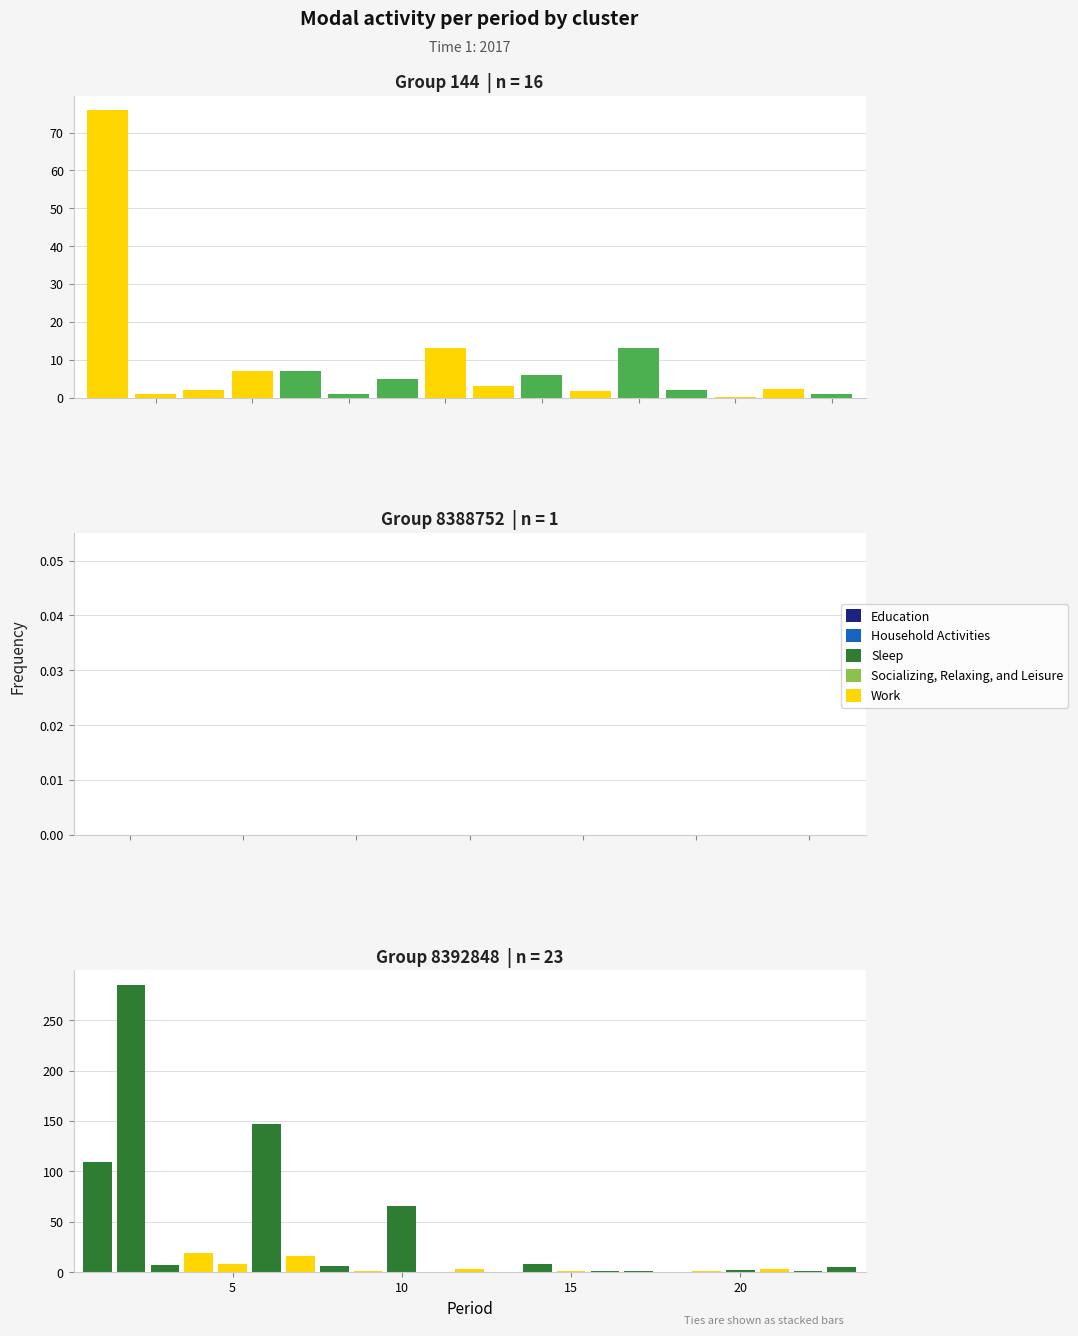

Are the bars grouped side by side (vs. stacked)?

Yes